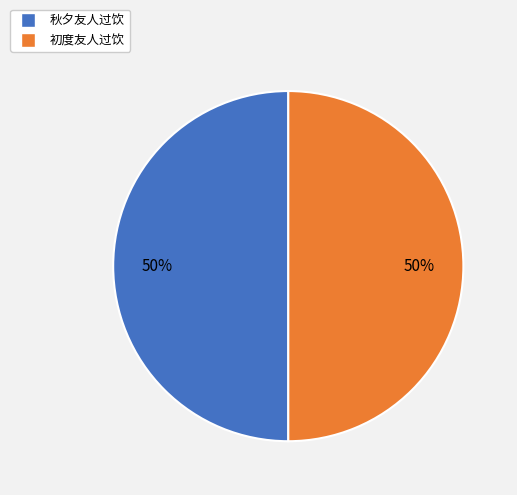

Is it true that 秋夕友人过饮 is 41% of the pie?

False